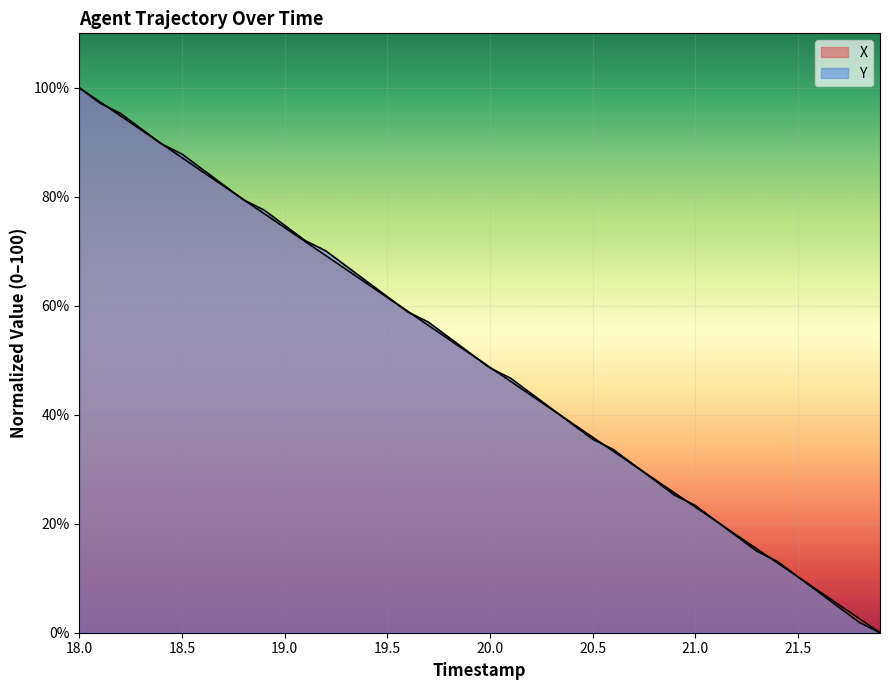

Which series has the widest spread of values?

X